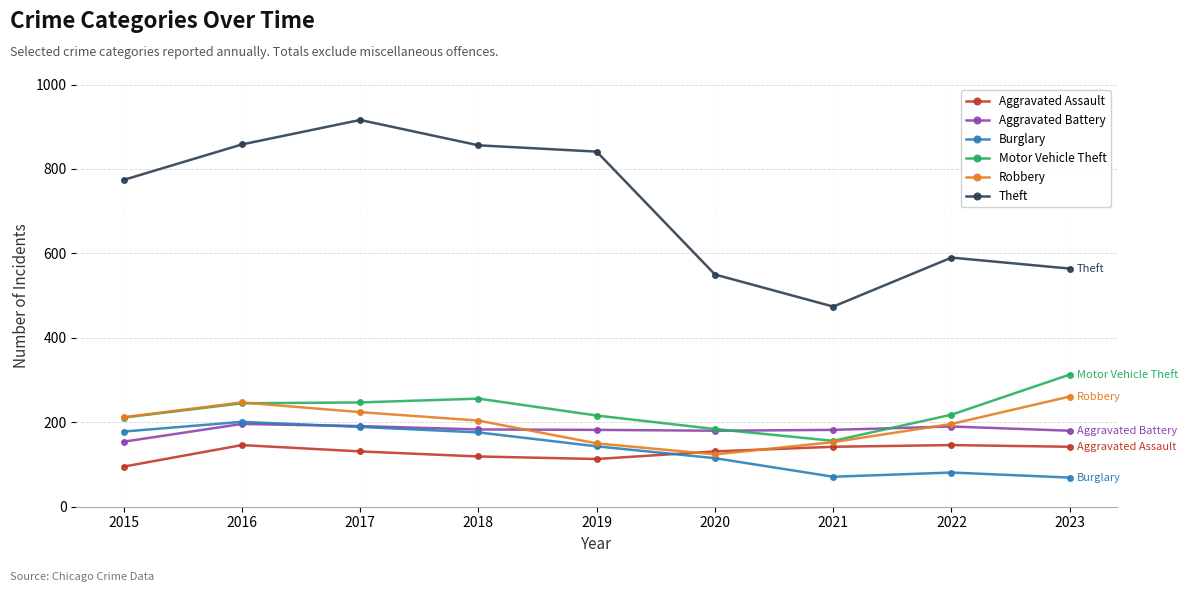

True or false: Motor Vehicle Theft and Theft intersect in this chart.

False